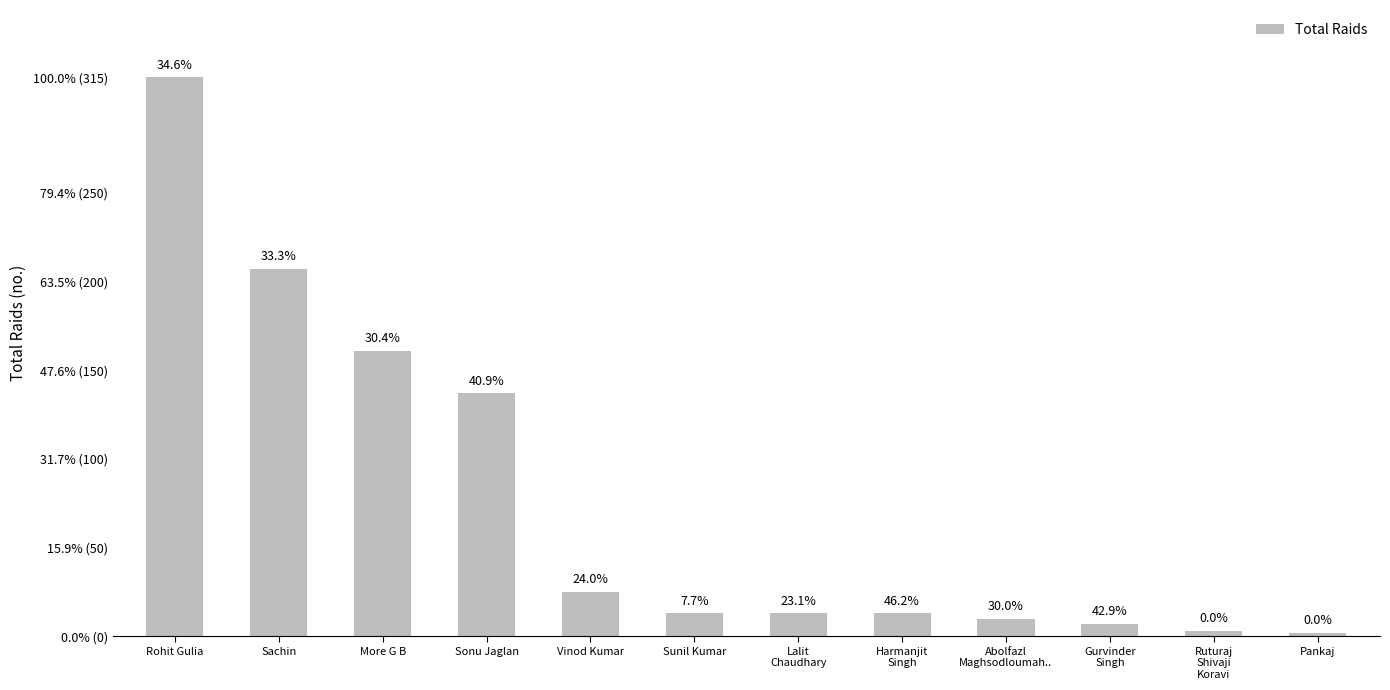

What is the difference between the maximum and second lowest values?

312